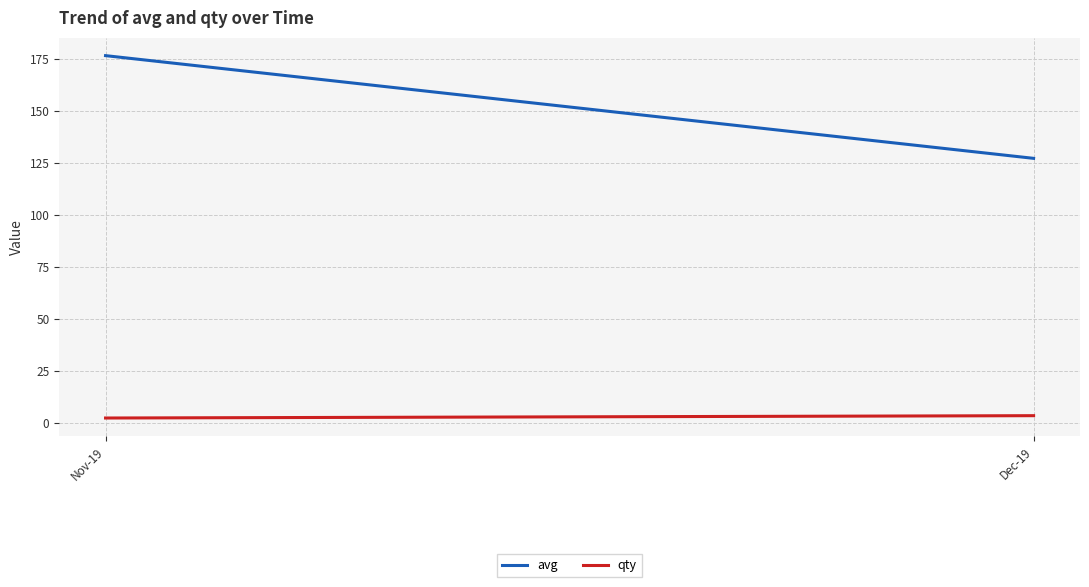

What value does the qty series have at Dec-19?

3.3